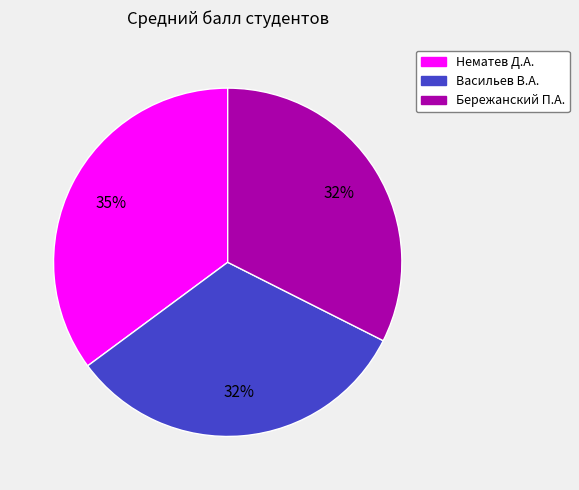

What percentage is the Васильев В.А. slice, to the nearest percent?

32%